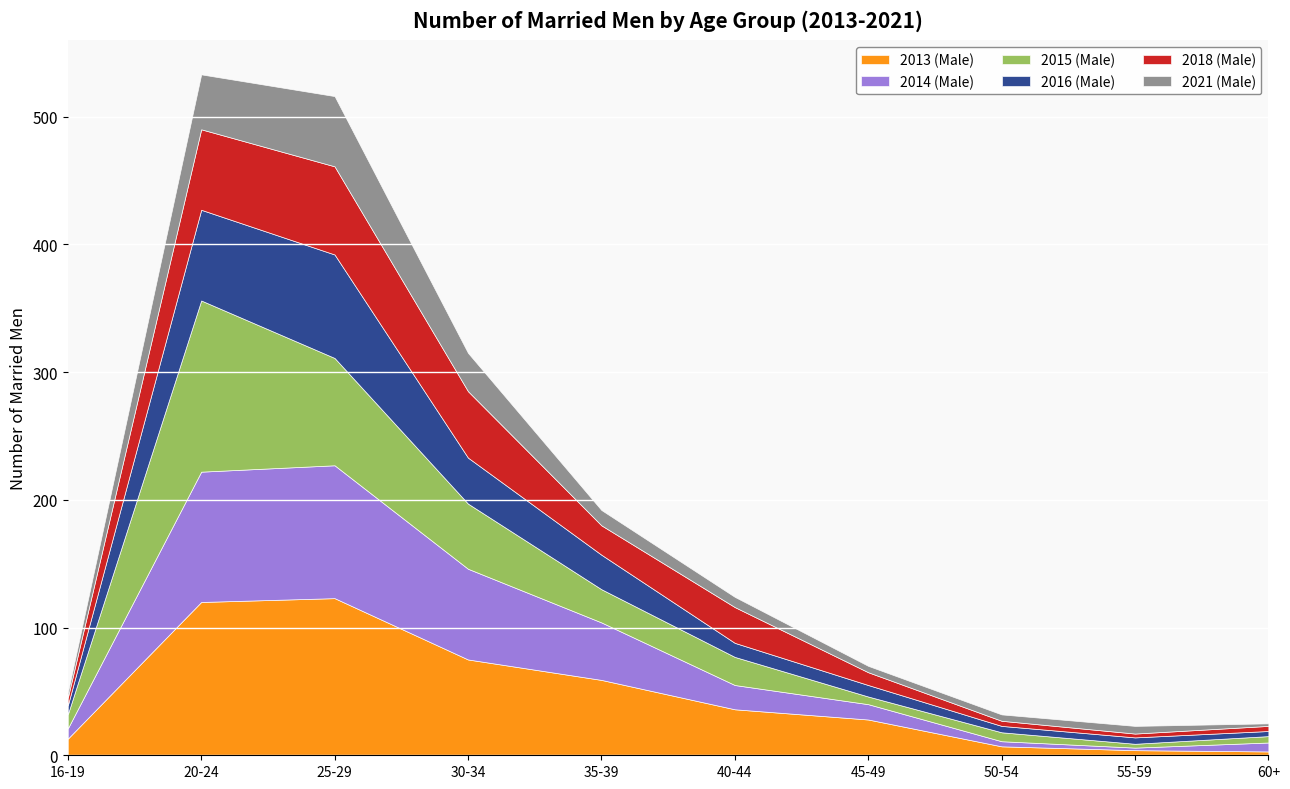

What is the smallest value displayed?

2